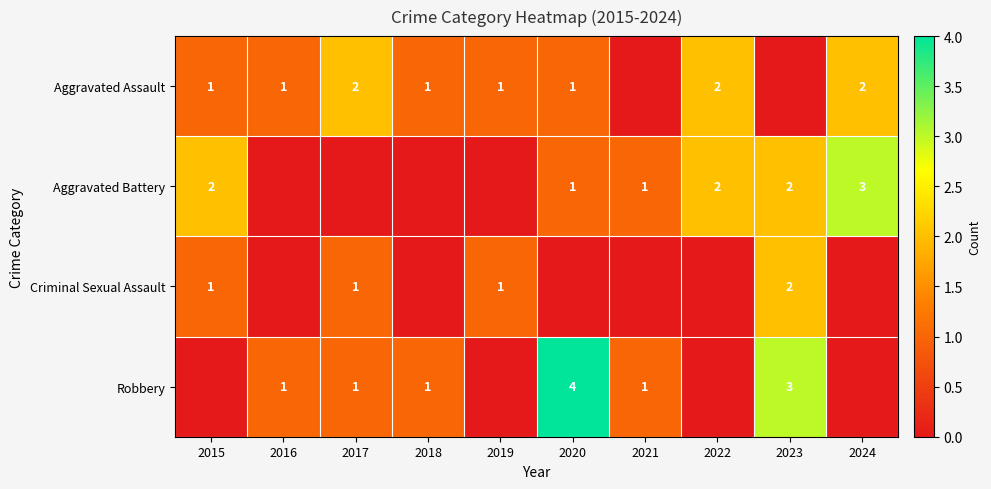

The Aggravated Battery series shows 3 at 2023. True or false?

False